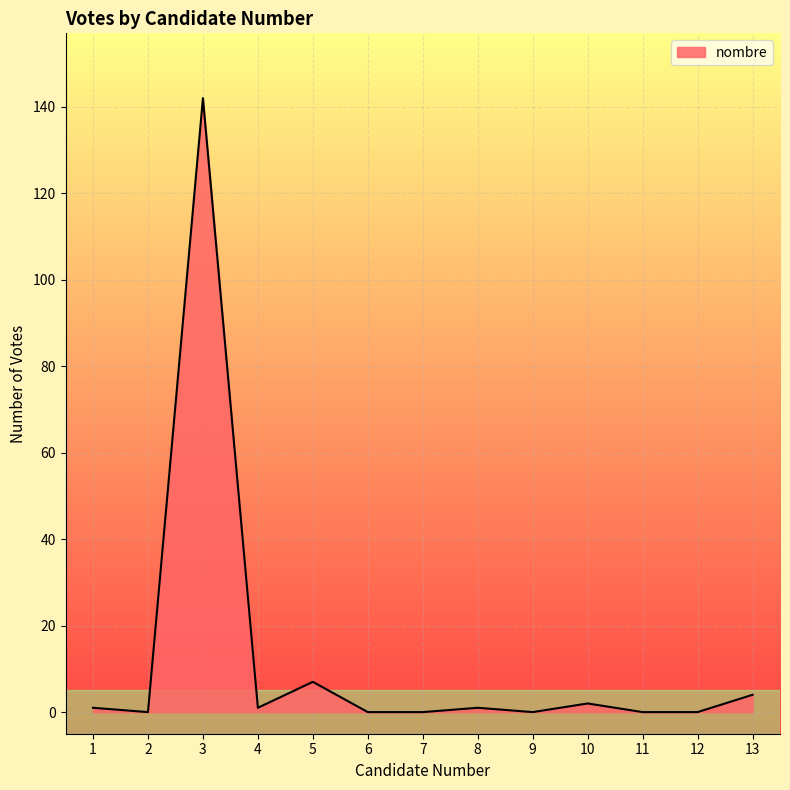

What is the change in value from 5 to 9?

-7